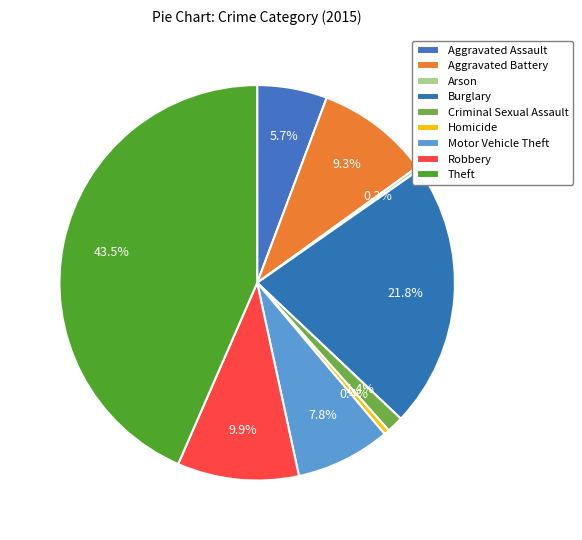

Which category has the smallest portion of the pie?

Arson